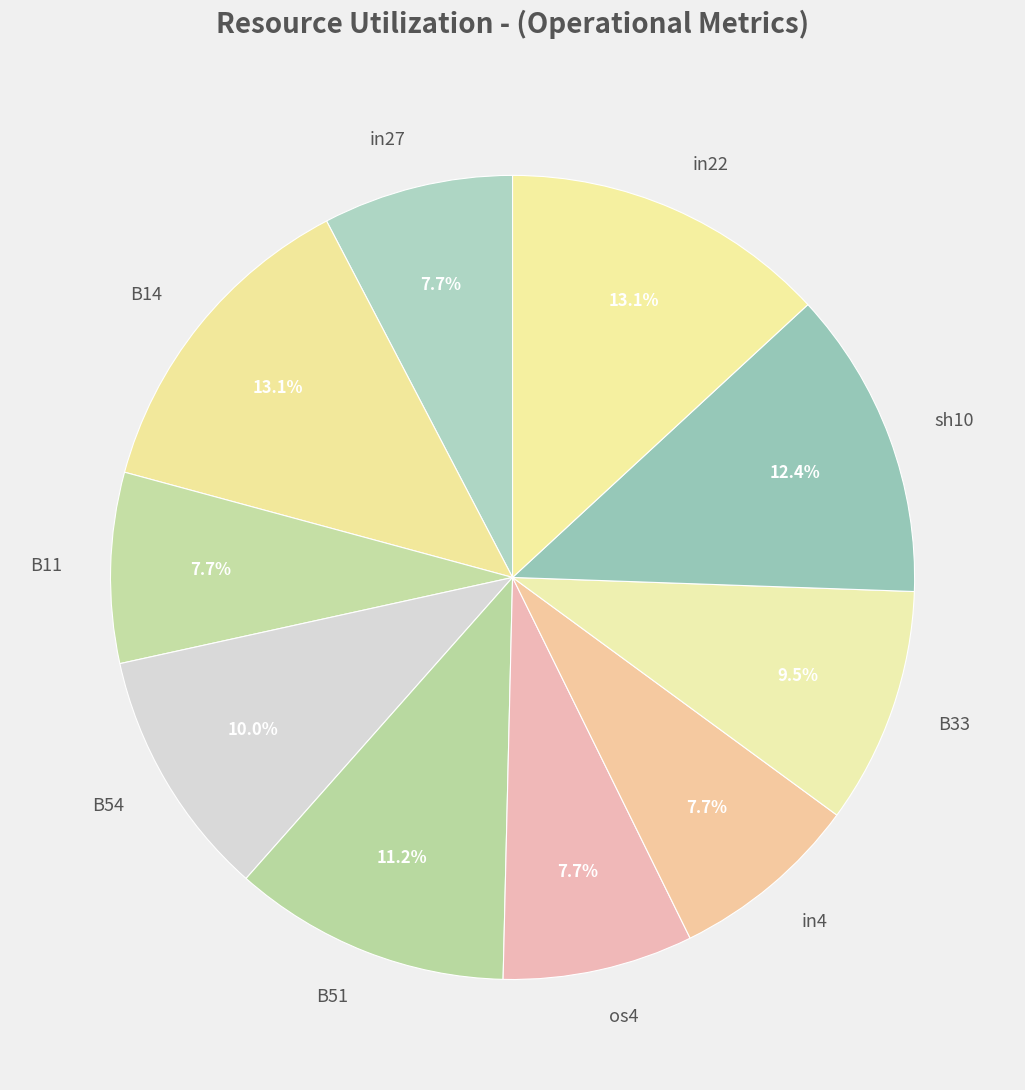

How many slices are in this pie chart?

10